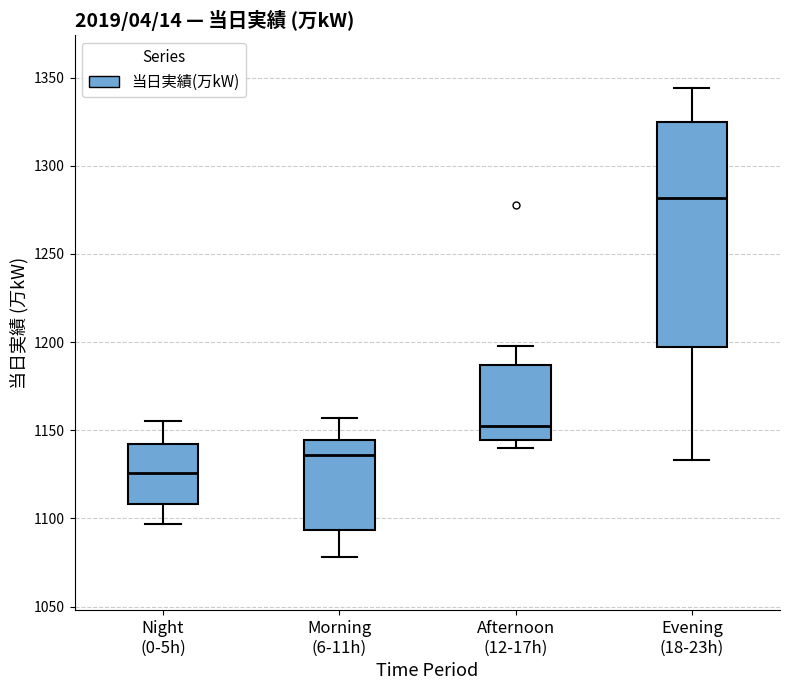

Where does the lower whisker of the box for Evening (18-23h) end on the y-axis? The values are not printed on the chart, so give them approximately, as read against the axis.

1135